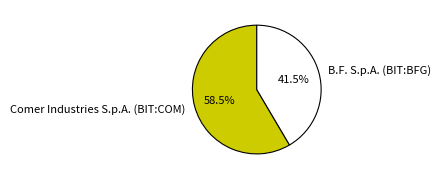

Rank the categories by value from lowest to highest.

B.F. S.p.A. (BIT:BFG), Comer Industries S.p.A. (BIT:COM)